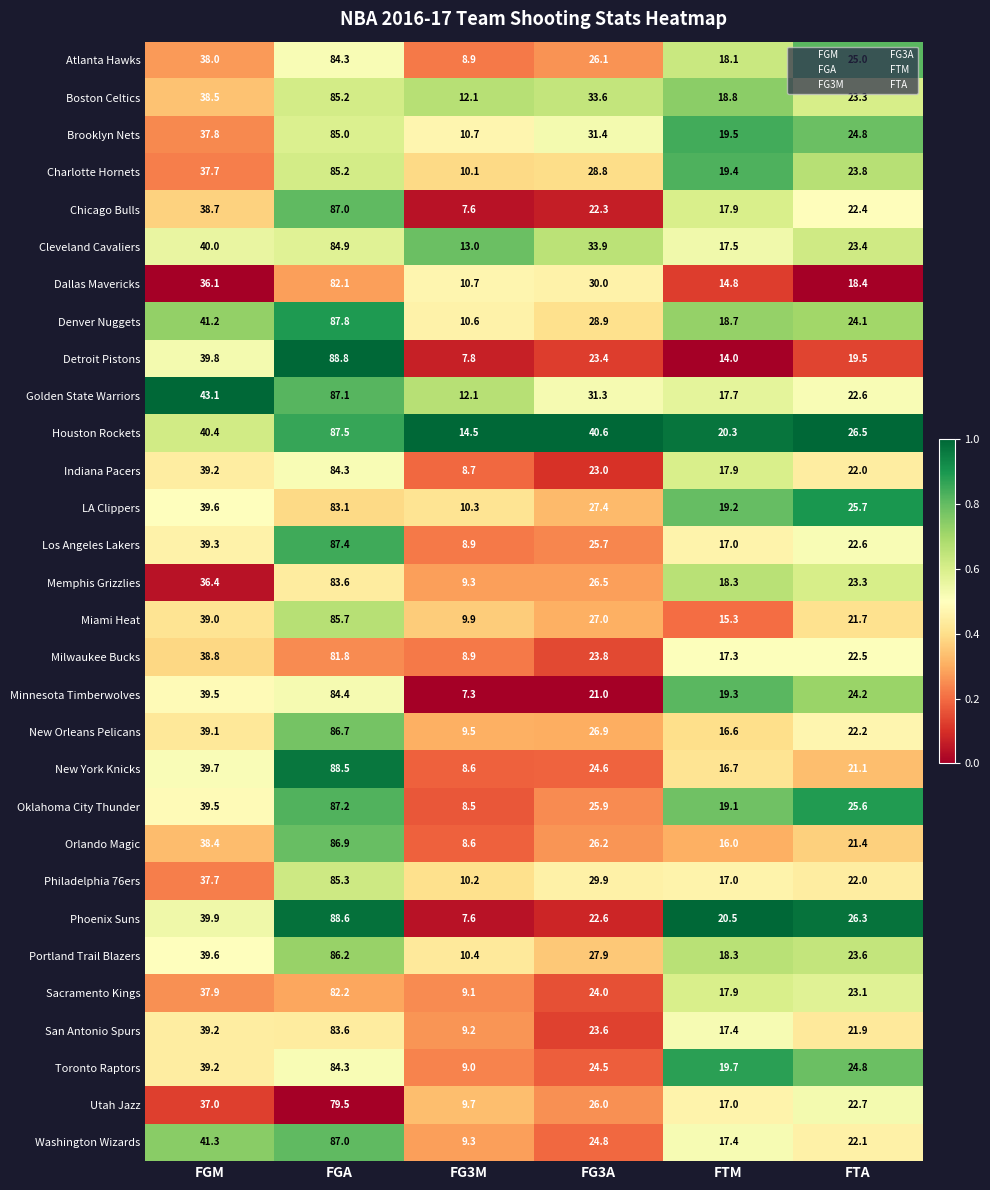

What is the average value of the Utah Jazz series?

32.0